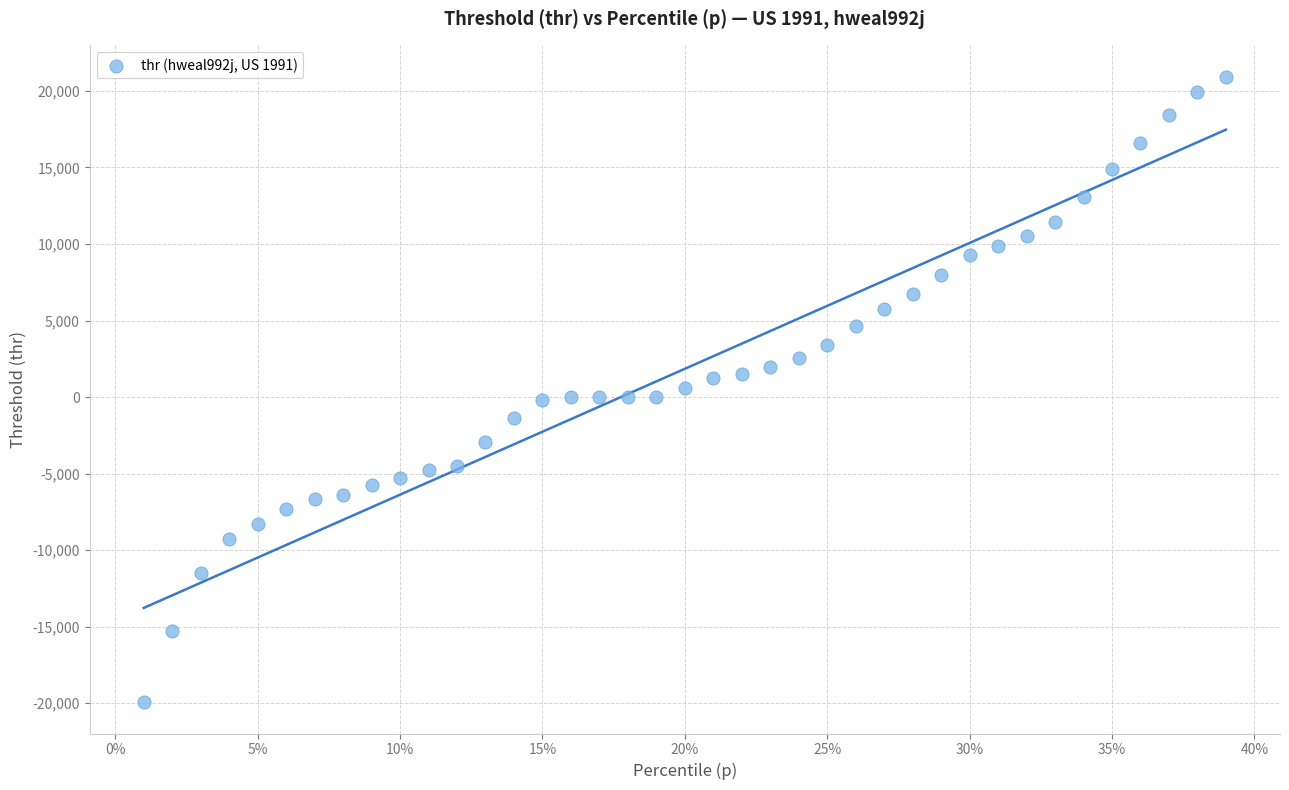

What is the range of X values (max minus min)?

0.4